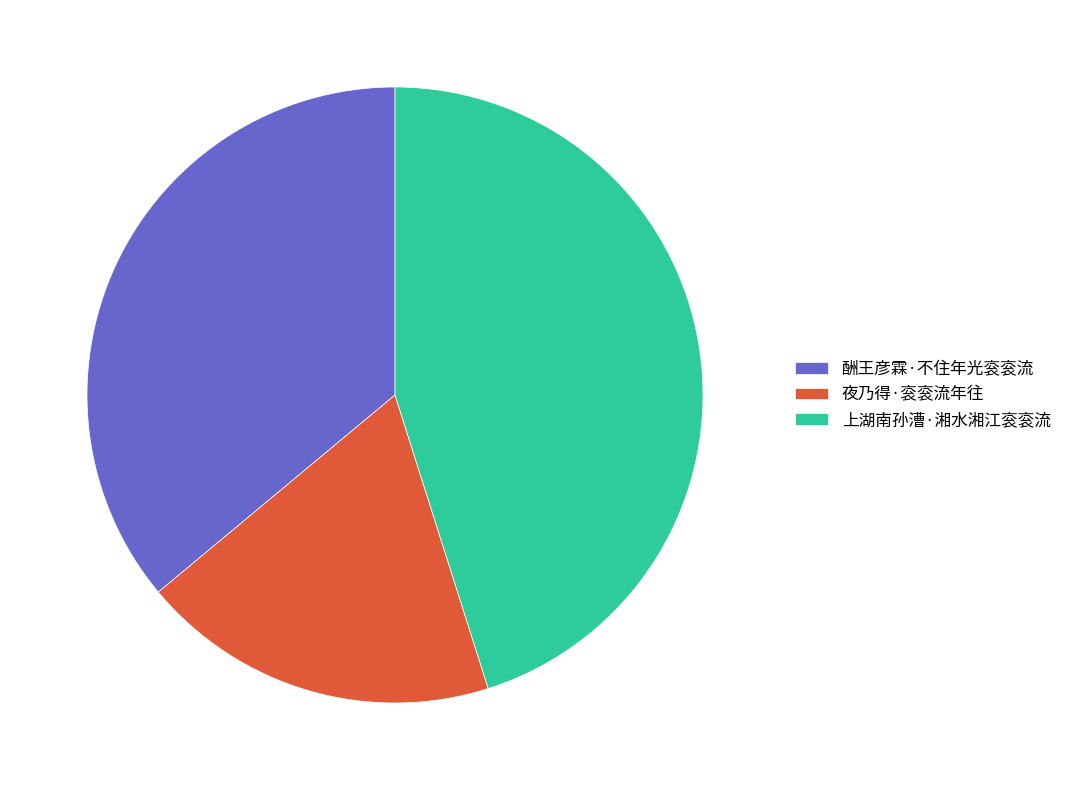

The 酬王彦霖·不住年光衮衮流 slice represents 22% of the pie. True or false?

False